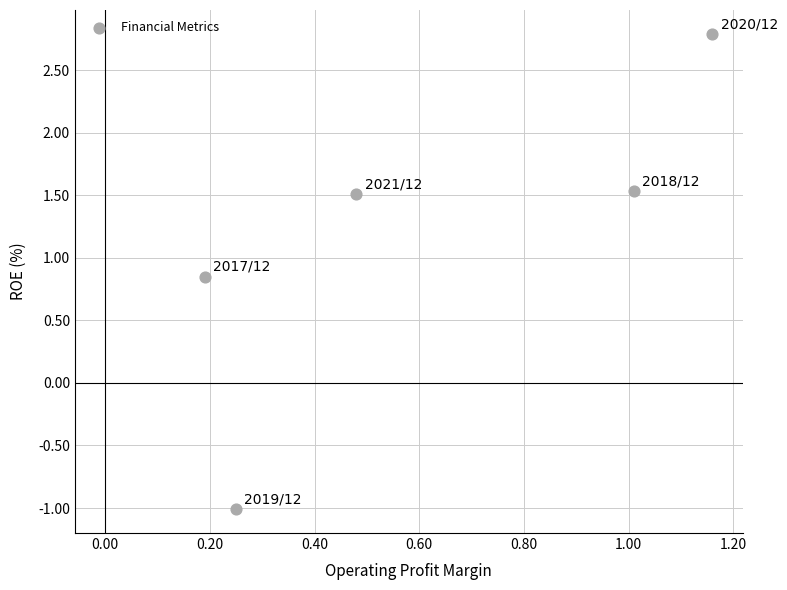

What is the range of Y values (max minus min)?

3.8